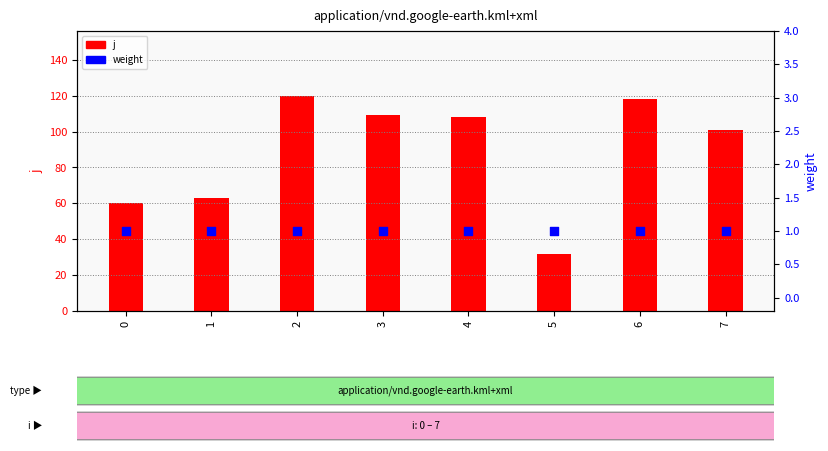

Which series has the widest spread of Y values?

j